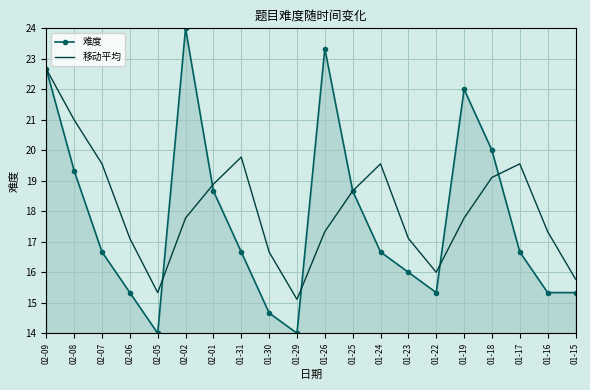

What is the difference between the 难度 values at 01-23 and 02-08?

3.3